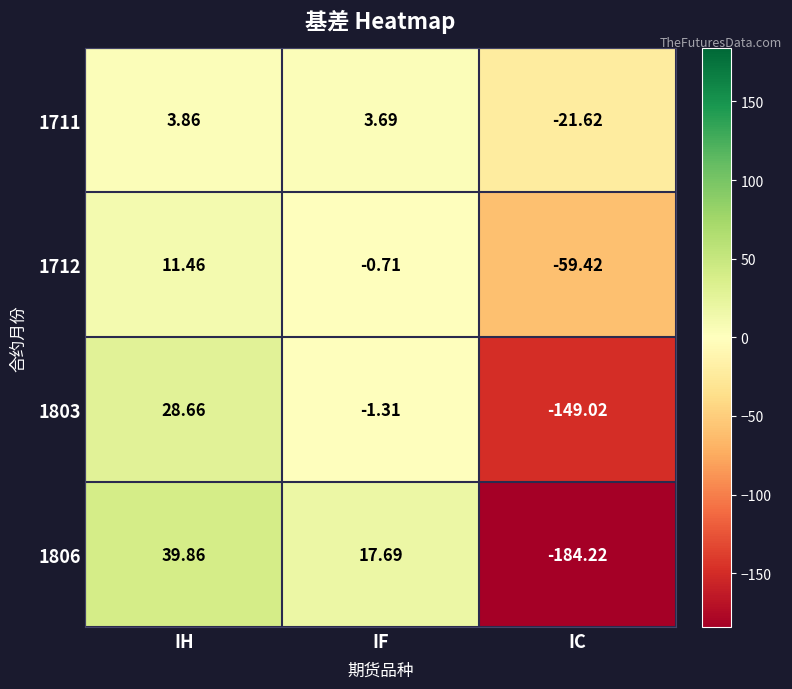

Rank the categories by 1803 value from highest to lowest.

IH, IF, IC